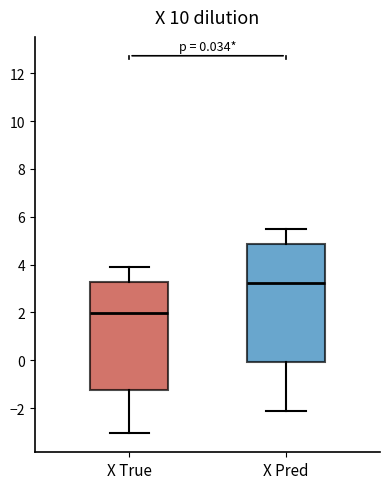

Which box is the tallest, from its lower edge to its upper edge?

X Pred